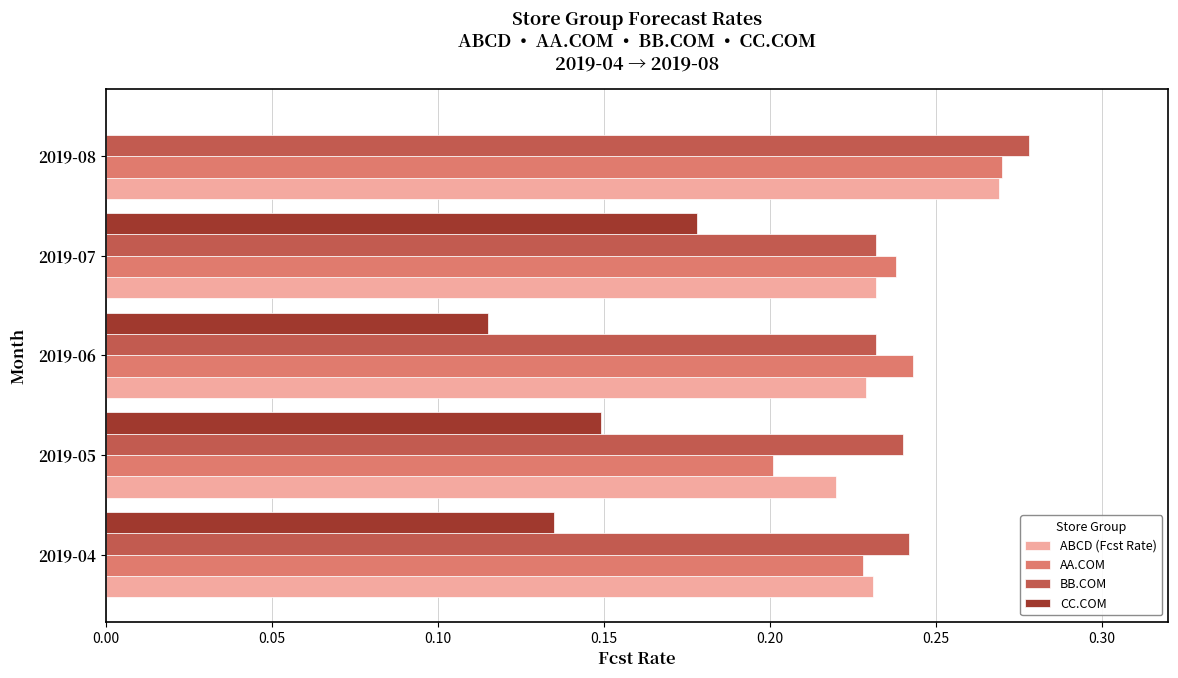

The value of ABCD (Fcst Rate) at 2019-08 is 0.4. True or false?

False